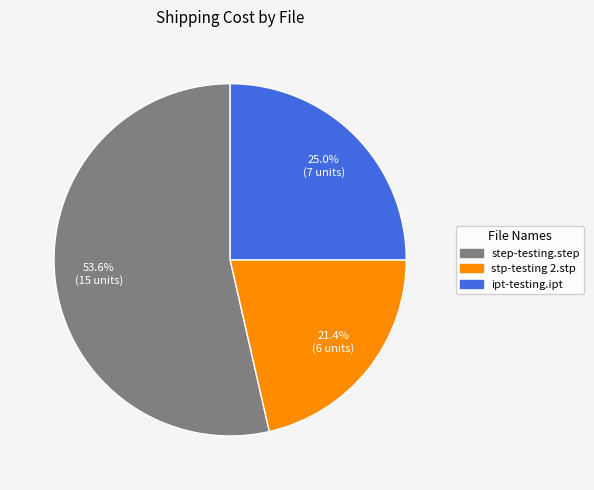

The step-testing.step slice represents 67% of the pie. True or false?

False